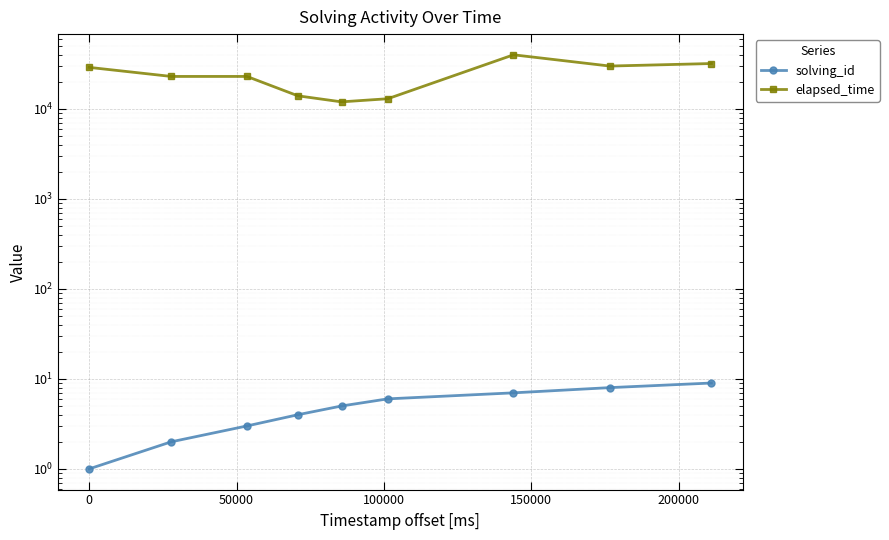

Reading right to left, list all the values displayed in this chart.

solving_id: 9	8	7	6	5	4	3	2	1
elapsed_time: 32000	30000	40000	13000	12000	14000	23000	23000	29000